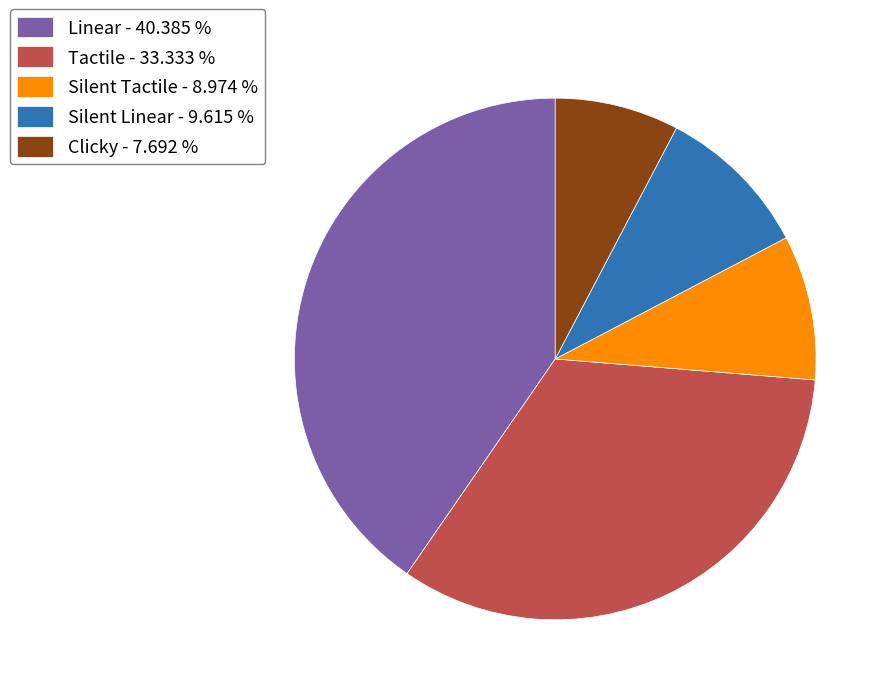

Between Silent Linear and Linear, which is larger?

Linear